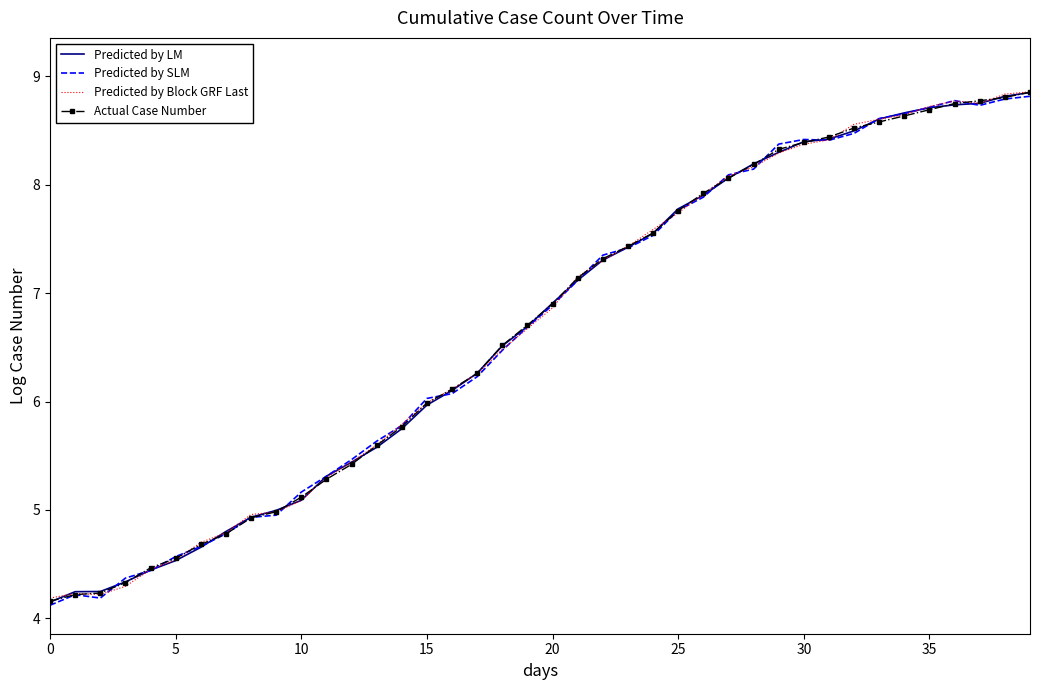

What is the highest value of the Predicted by Block GRF Last series?

8.9